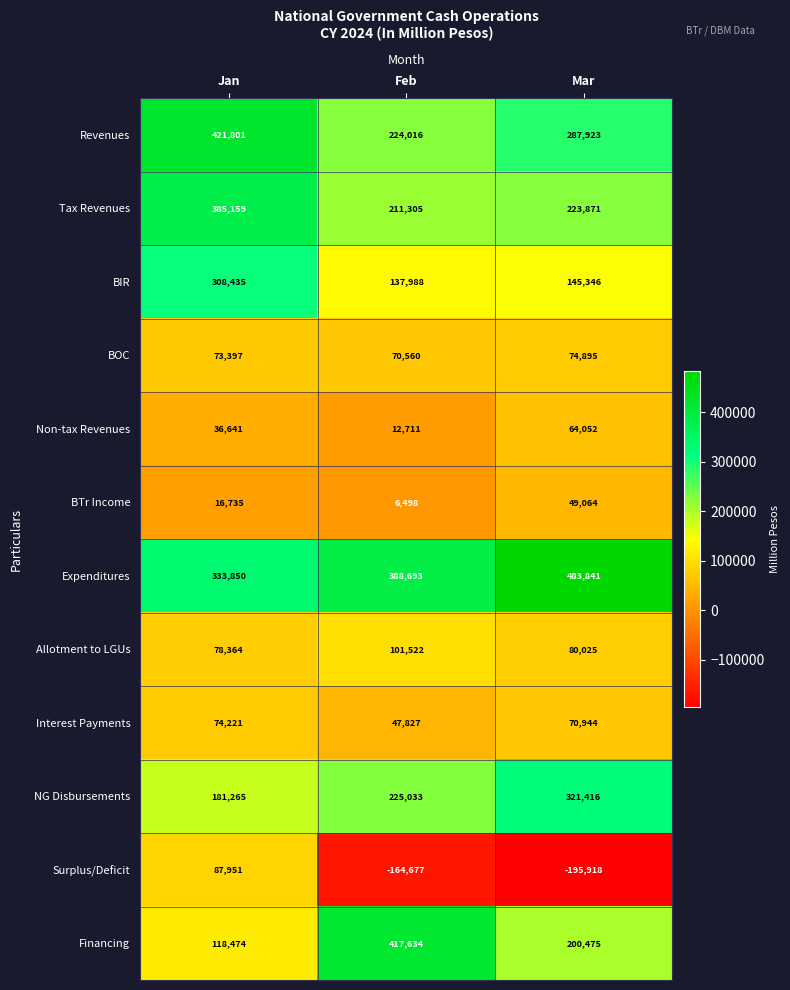

Rank the series at Jan from highest to lowest value.

Revenues, Tax Revenues, Expenditures, BIR, NG Disbursements, Financing, Surplus/Deficit, Allotment to LGUs, Interest Payments, BOC, Non-tax Revenues, BTr Income